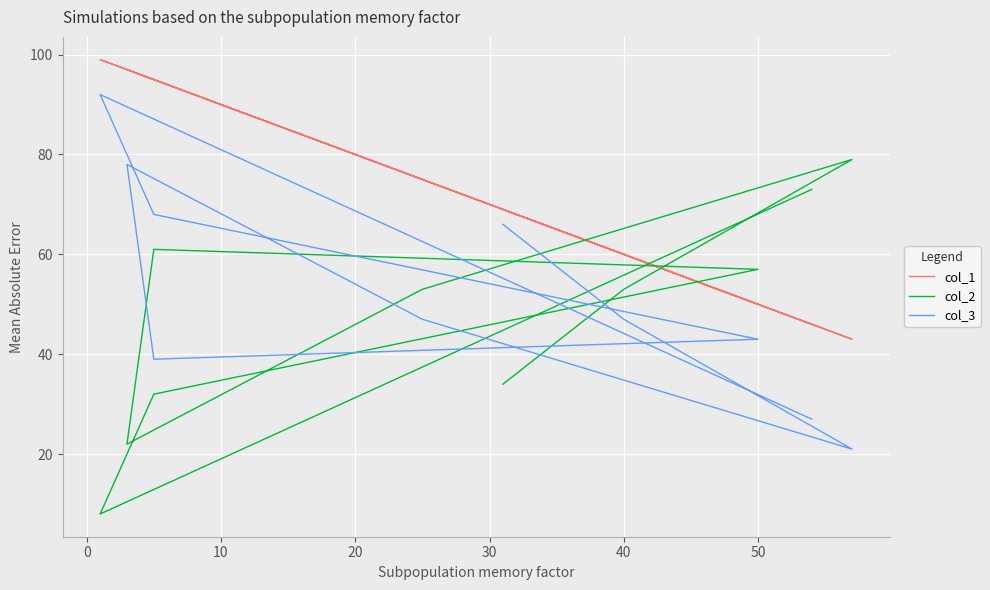

What is the total value across all series at 30?

195